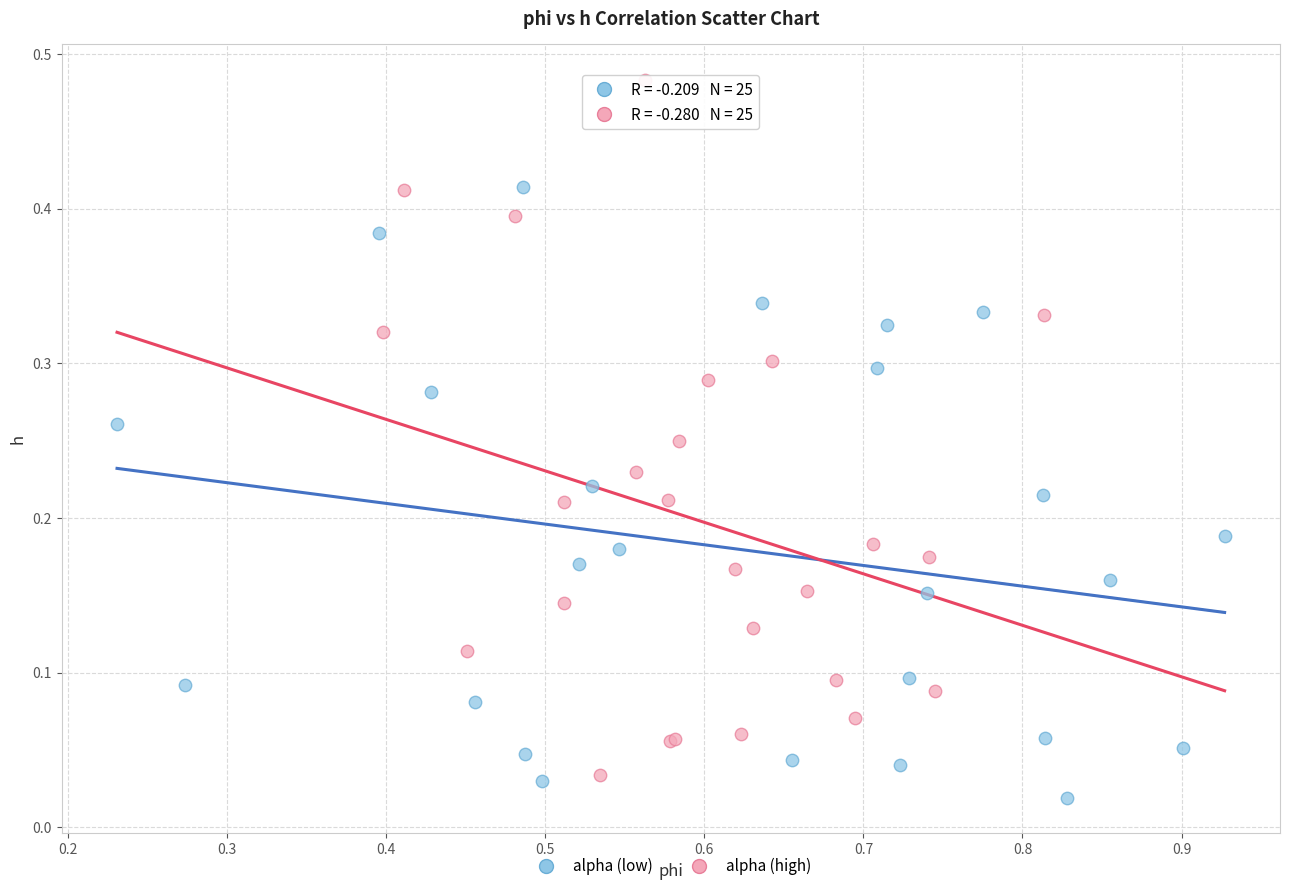

Which series reaches the maximum Y coordinate?

alpha (high)